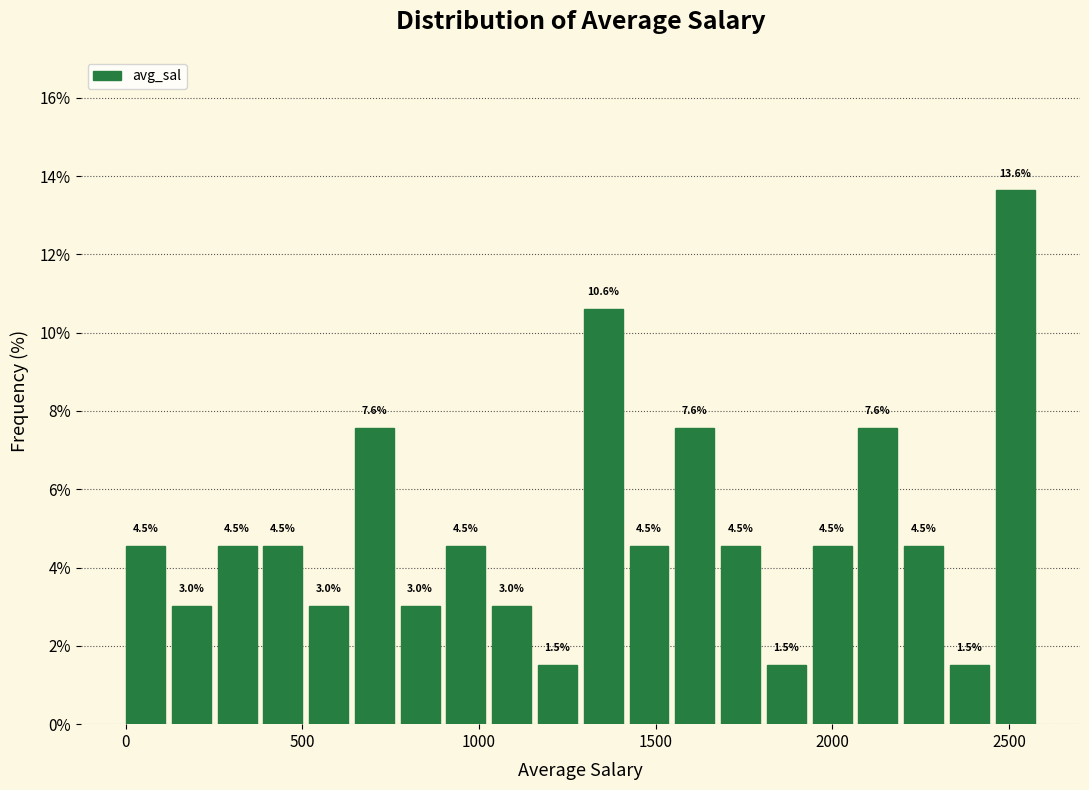

Around what value on the x-axis is the tallest bar? Give the approximate position of its centre, as read against the axis.

2500